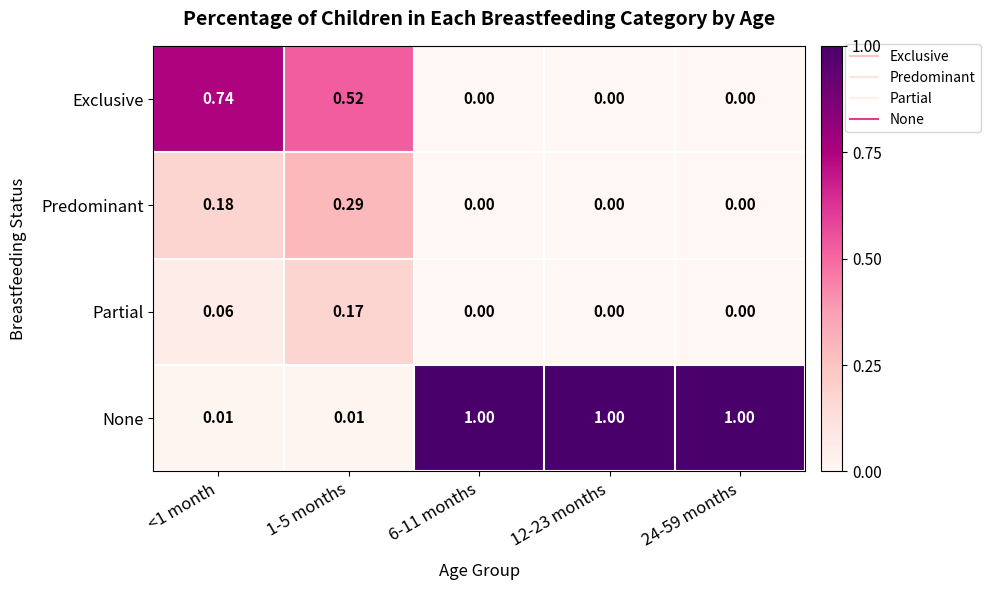

List the series in order of their peak value, lowest first.

Partial, Predominant, Exclusive, None